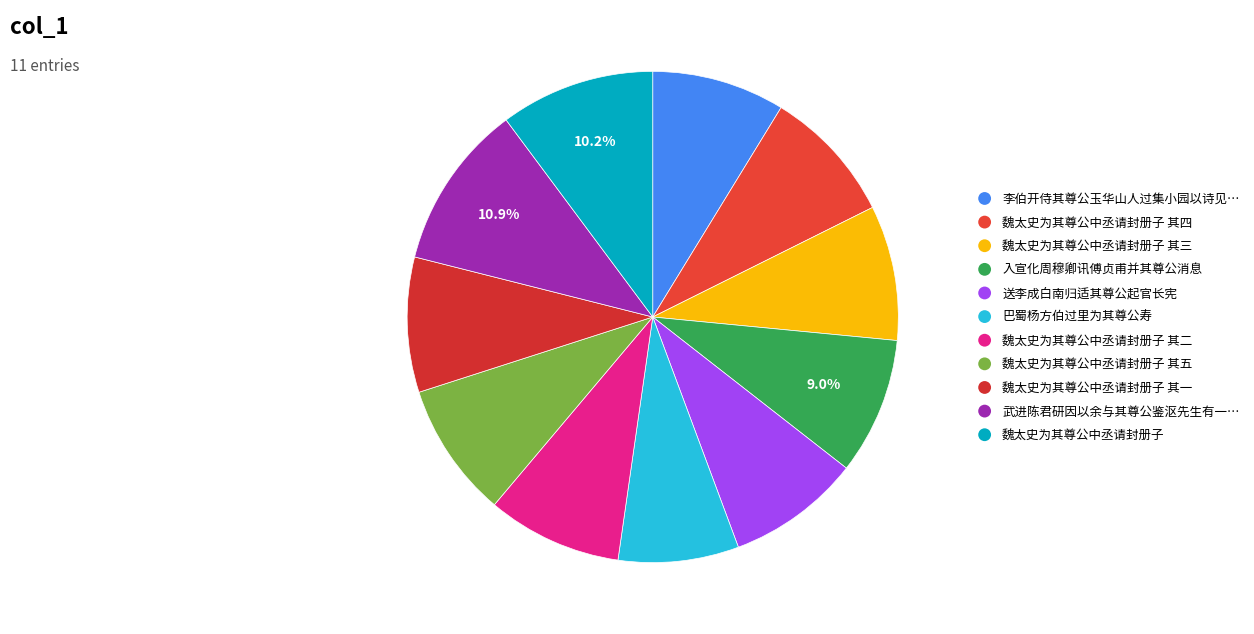

Does 魏太史为其尊公中丞请封册子 其三 represent more than half of the total?

No